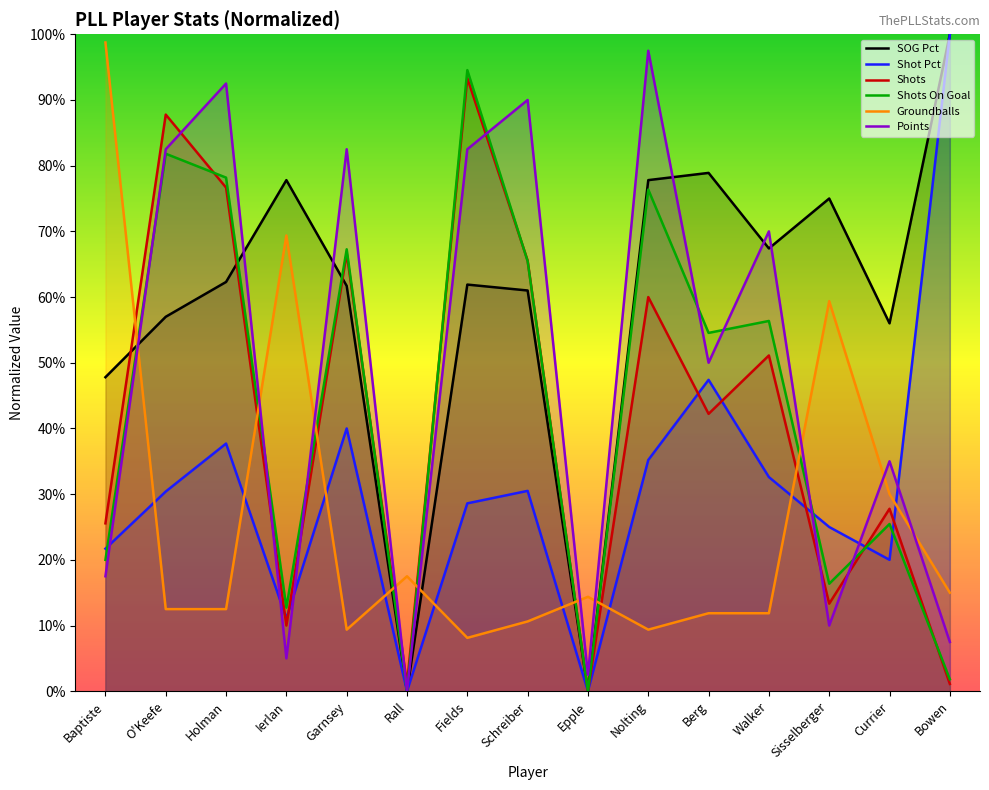

How many times do SOG Pct and Groundballs cross each other?

5